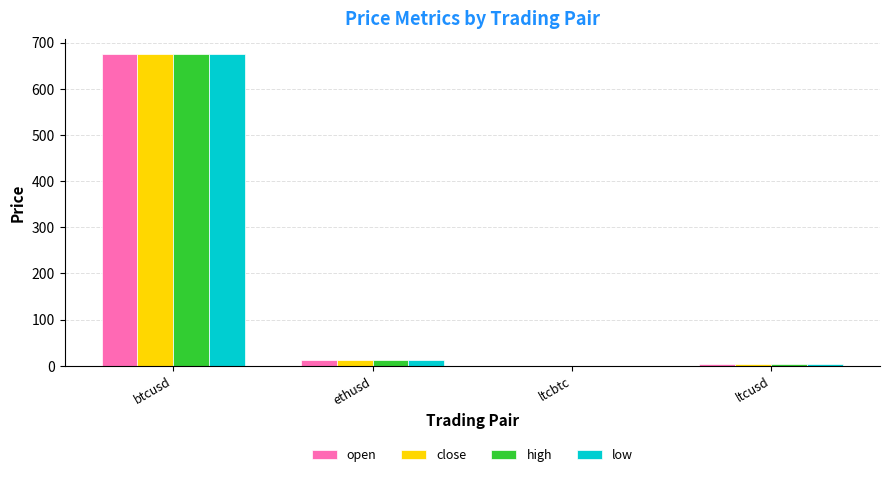

What is the sum of all open values?

690.8